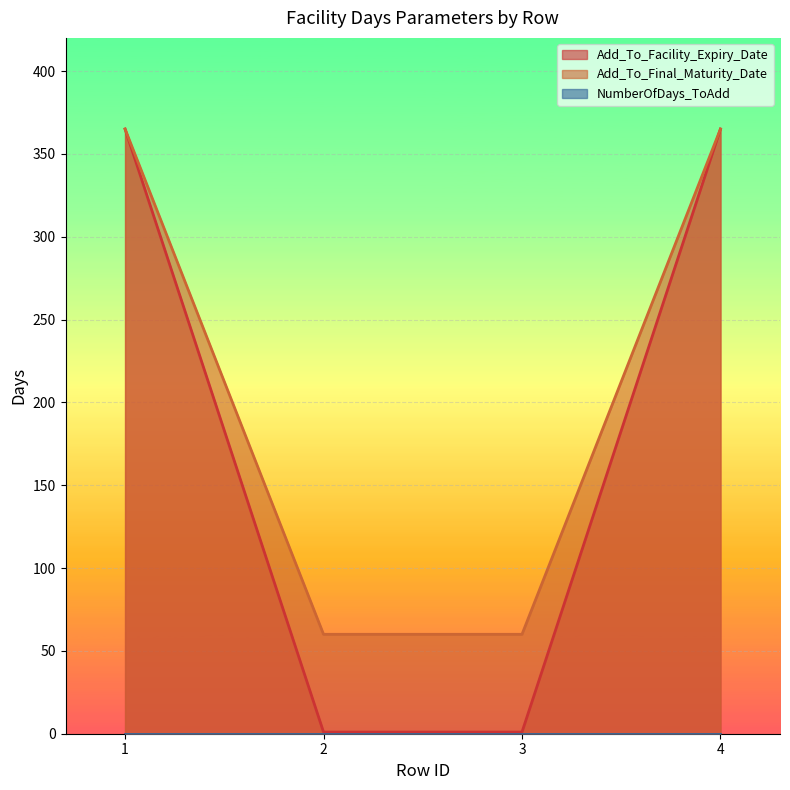

True or false: Add_To_Final_Maturity_Date and Add_To_Facility_Expiry_Date cross at least once.

False